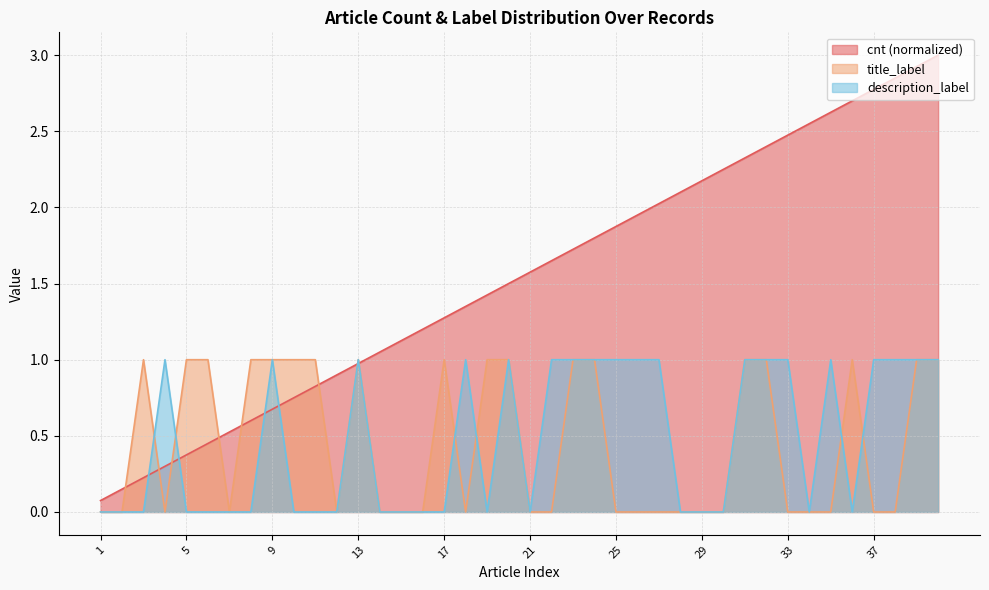

What is the difference between the highest and lowest values at 12?

0.9